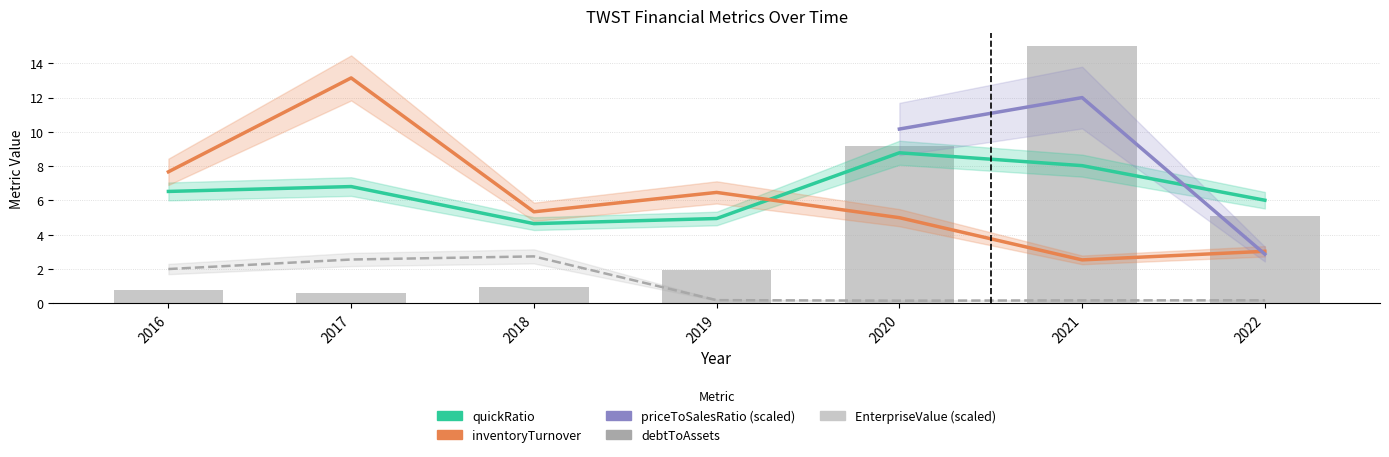

What is the value of the debtToAssets bar at the 3rd from the left?

2.7